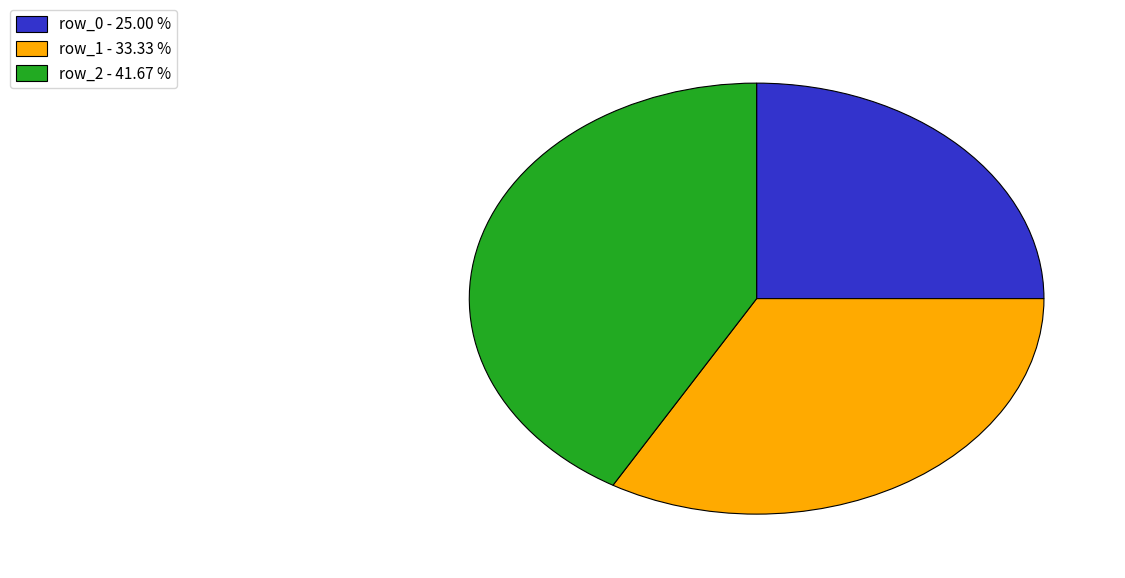

Combined, do row_1 and row_2 account for over 50%?

Yes